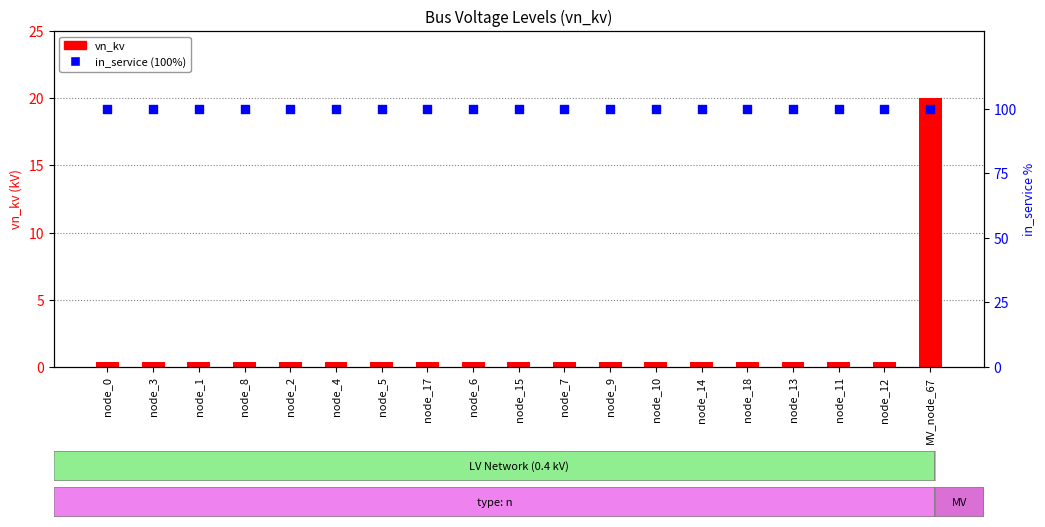

What is the total value across all series at node_14?

100.4